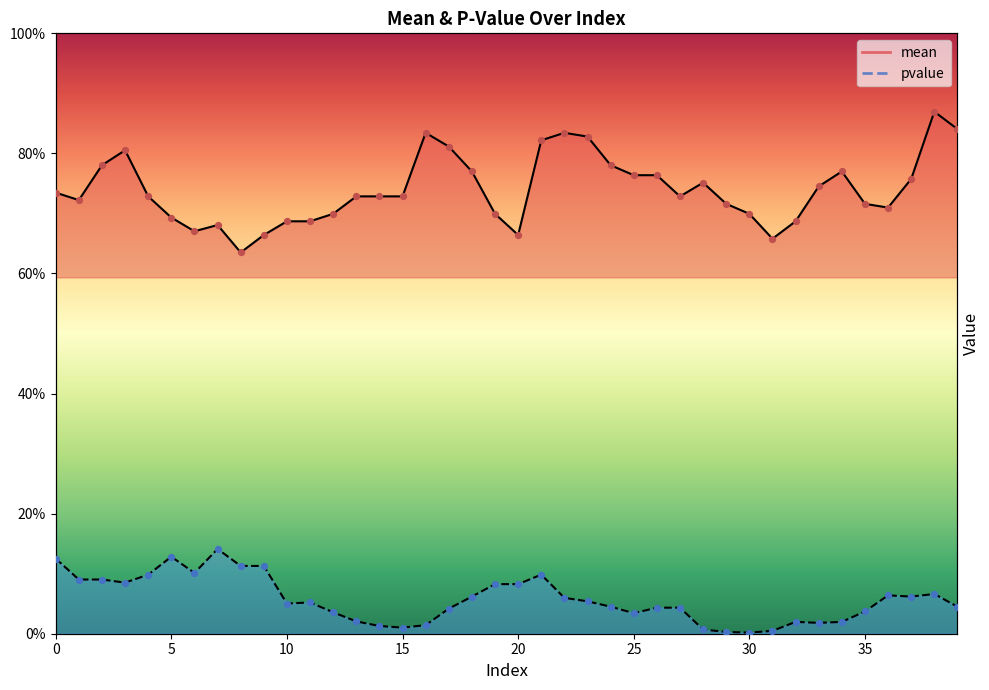

Which series contains the lowest Y value?

pvalue line